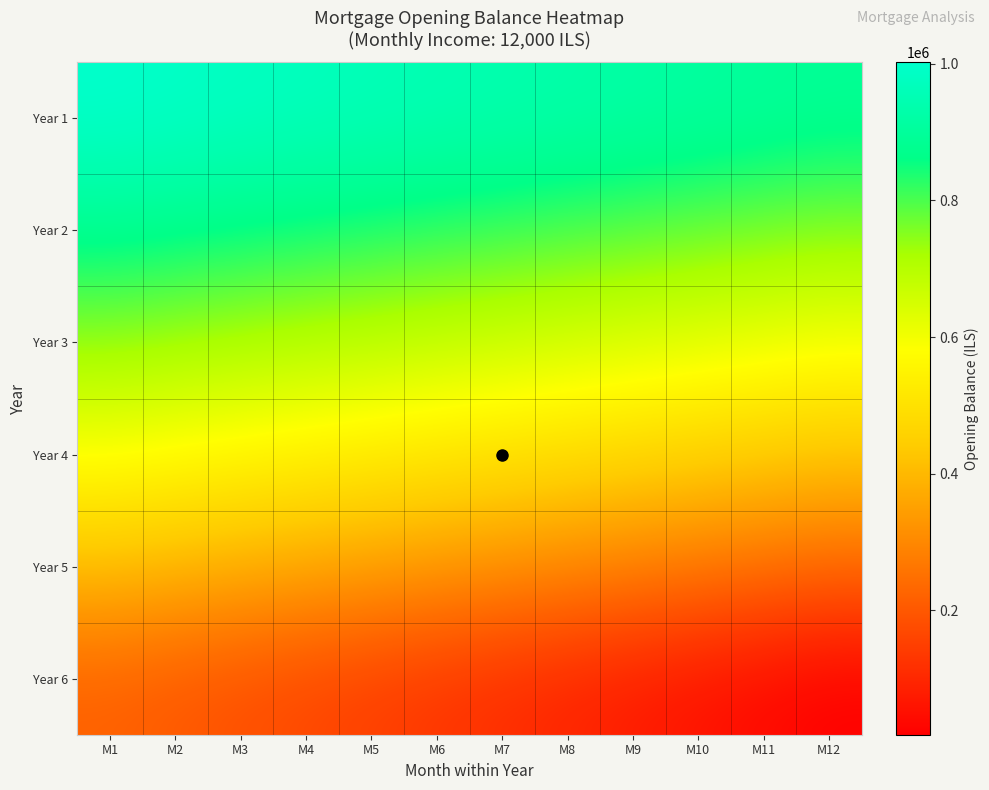

Rank the series at M7 from lowest to highest value.

Year 6, Year 5, Year 4, Year 3, Year 2, Year 1